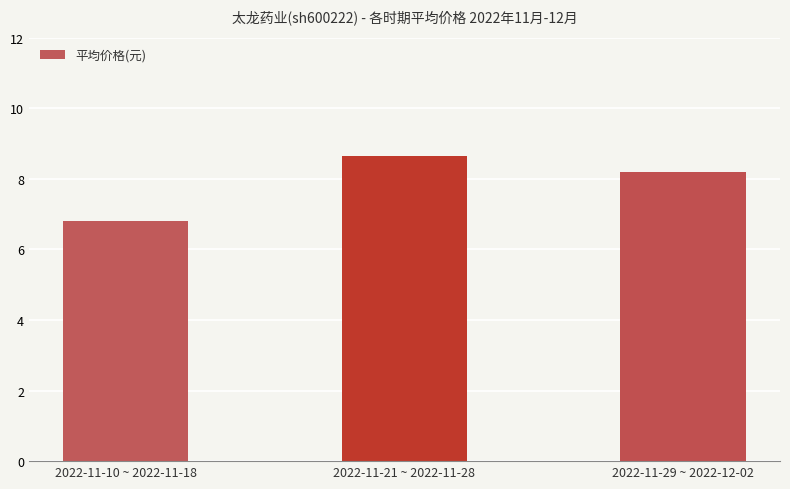

How many data points does each series have?

3